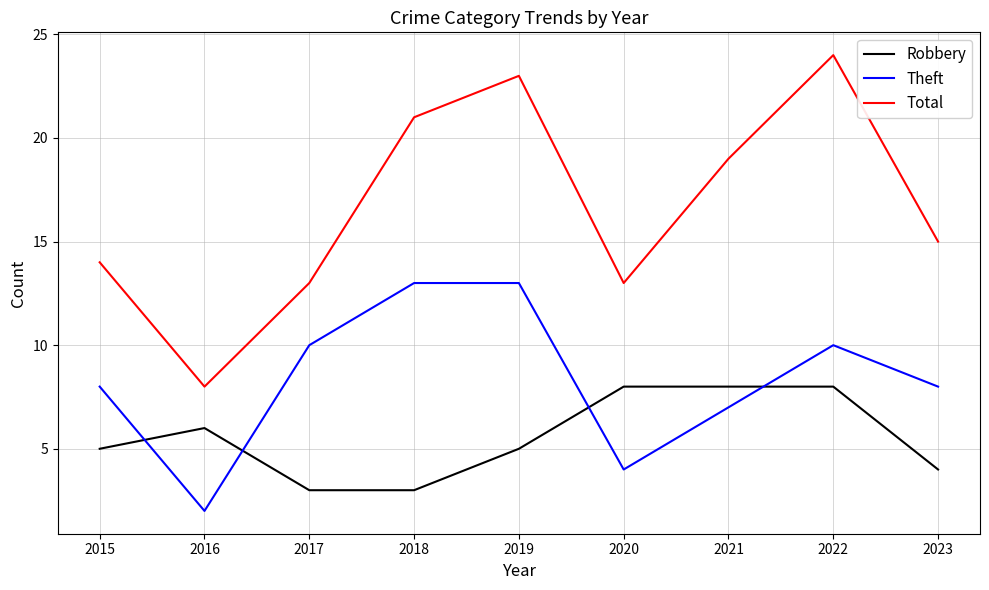

Rank the series by their maximum value, from lowest to highest.

Robbery, Theft, Total